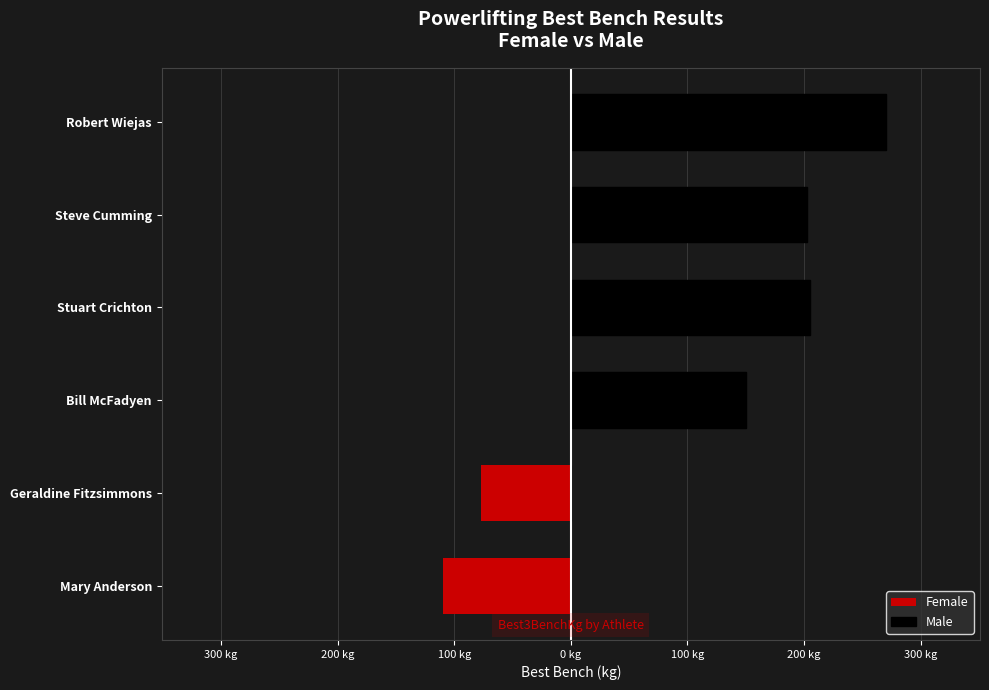

The Female series shows -59.3 at Robert Wiejas. True or false?

False